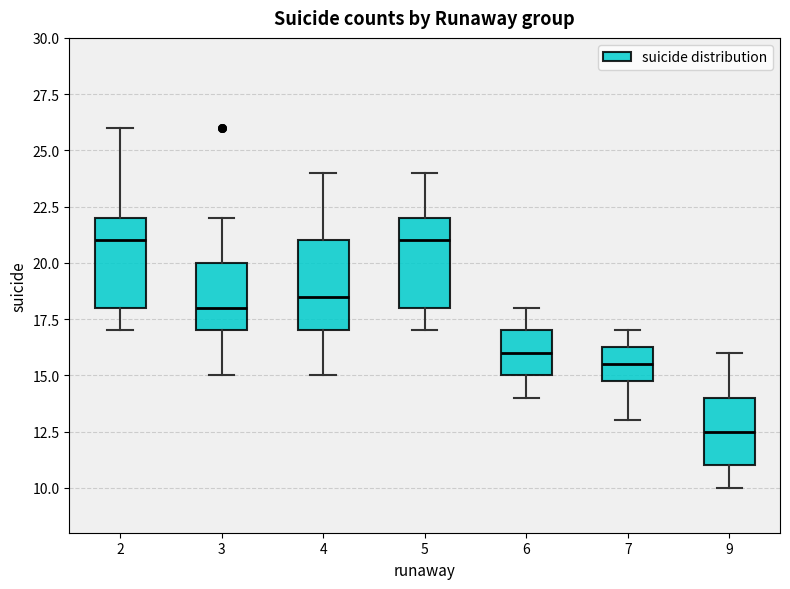

Where does the median line of the box at x = 4 sit on the y-axis? The values are not printed on the chart, so give them approximately, as read against the axis.

18.5